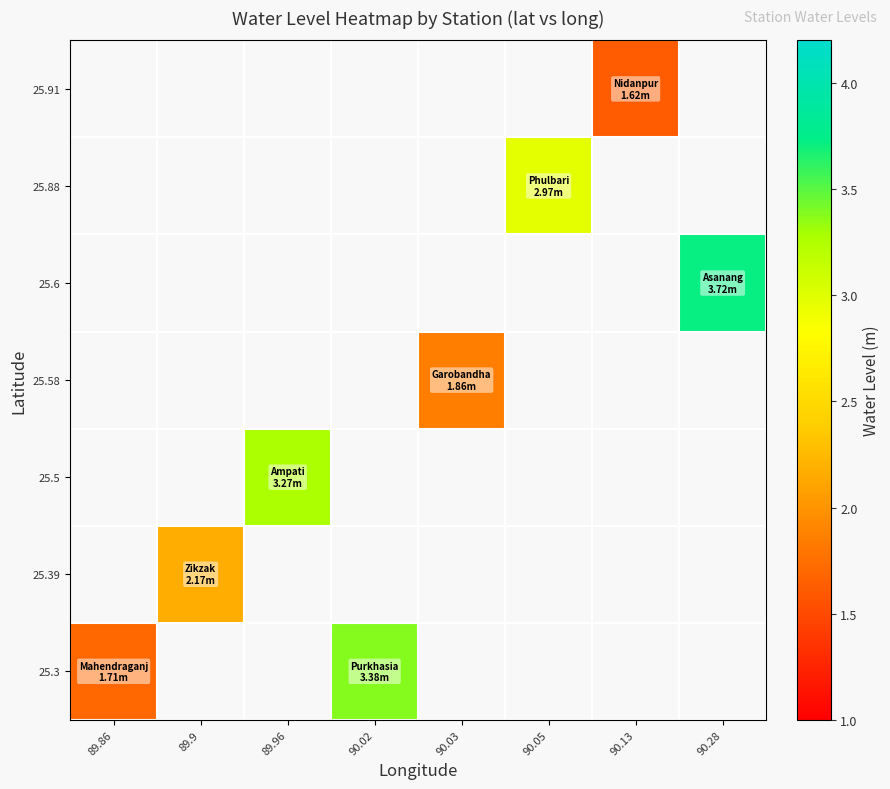

Which category has the lowest value in the 25.3 series?

89.86